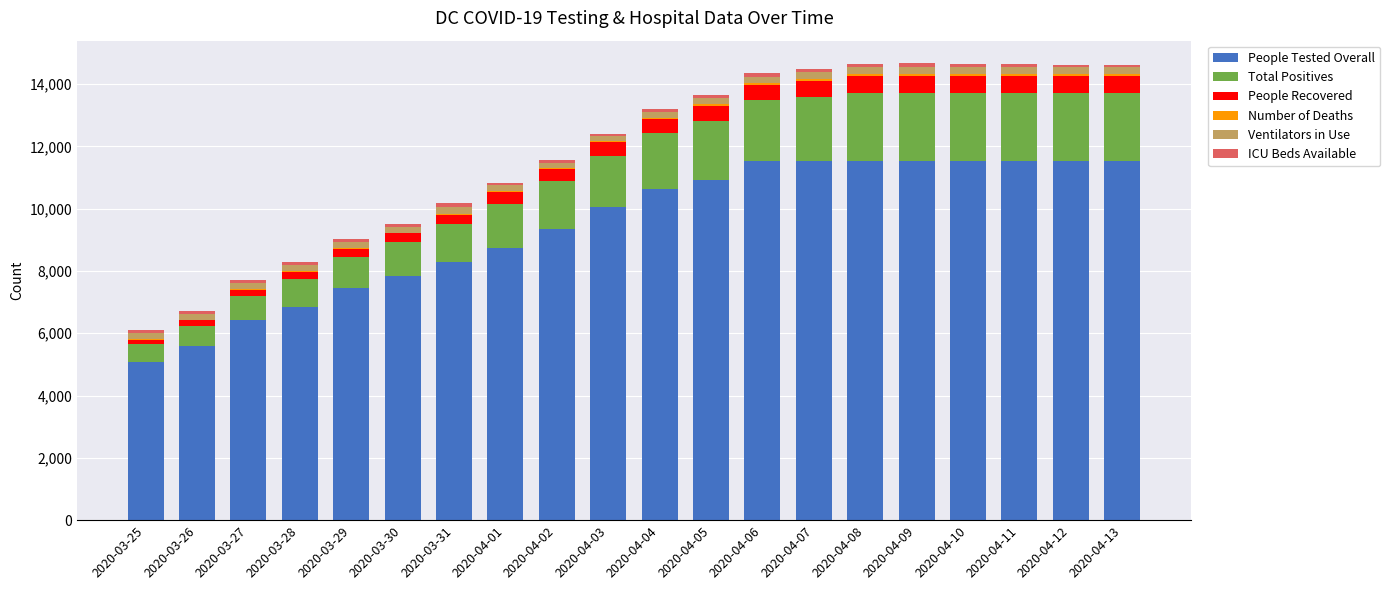

What is the highest value of the People Tested Overall series?

11525